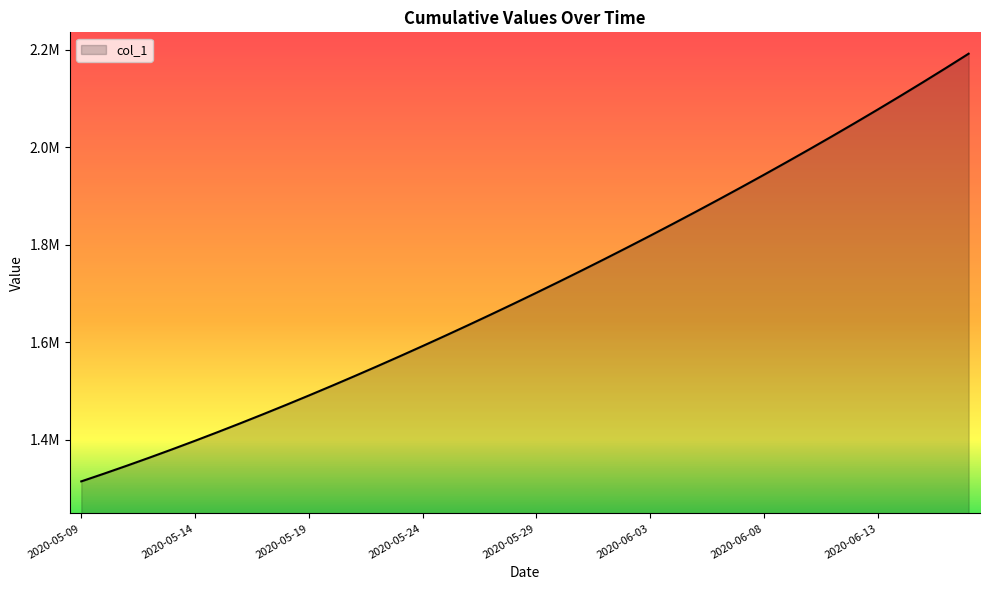

At which label is the value closest to 1753641?

2020-05-31